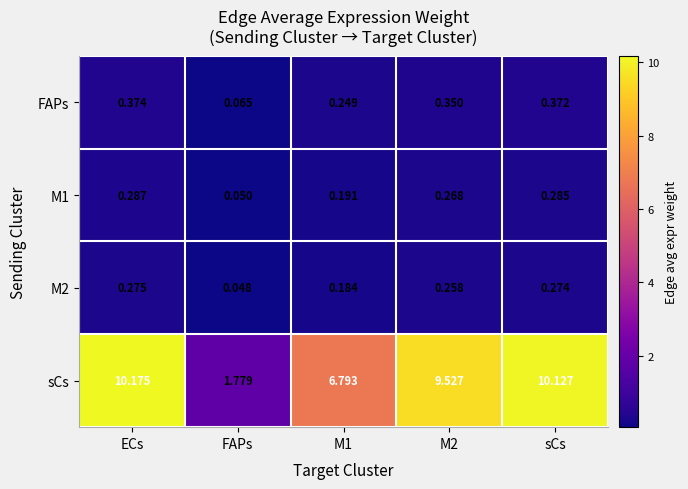

At which label does M2 reach its minimum?

FAPs